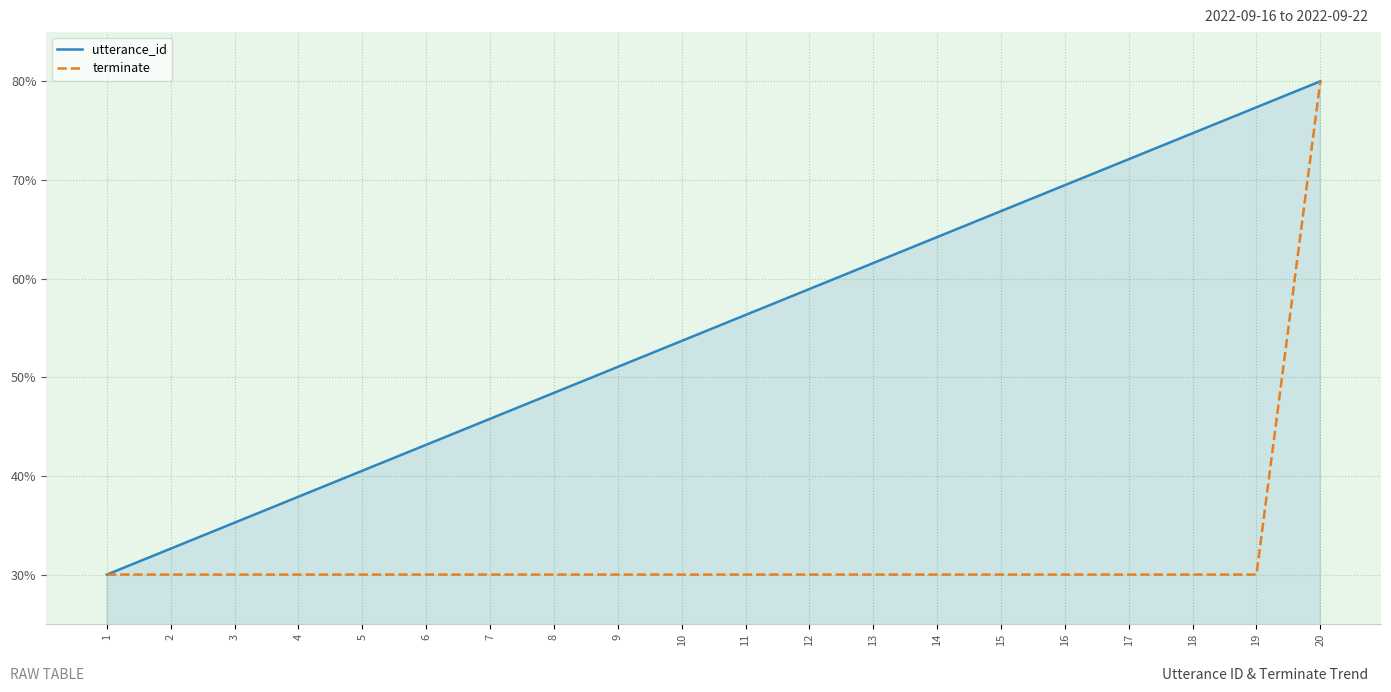

What is the spread (max minus min) of values at 16?

39.5